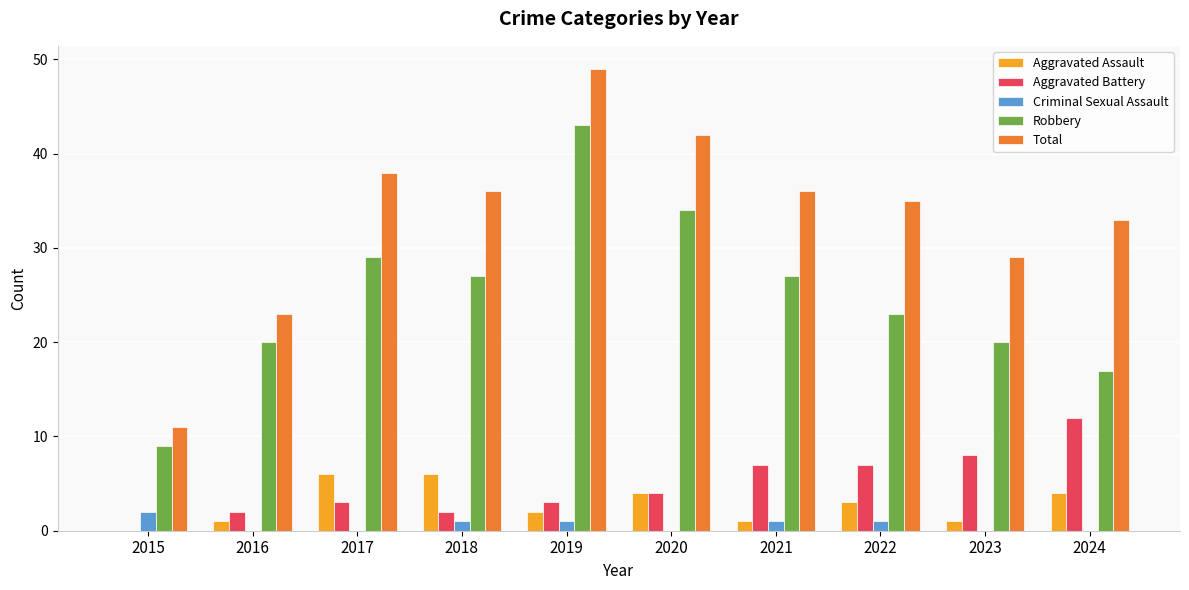

What is the sum of all Criminal Sexual Assault values?

6